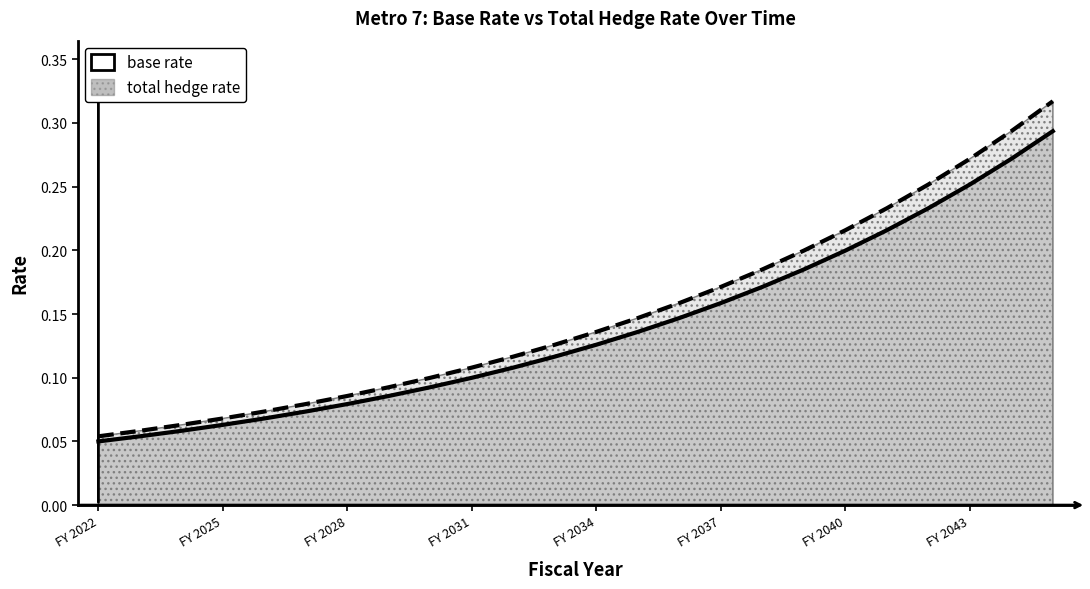

True or false: total hedge rate and base rate cross at least once.

False